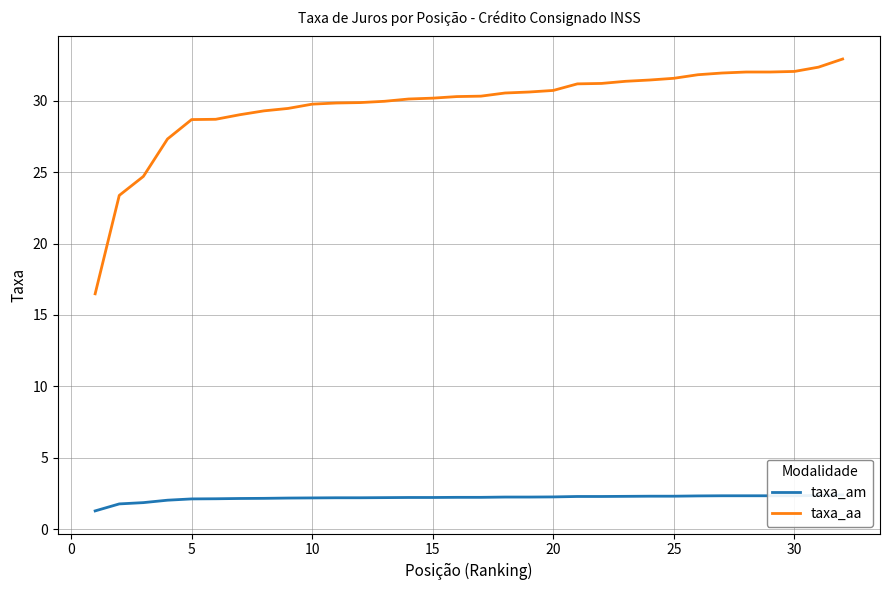

What is the average value of the taxa_am series?

2.2